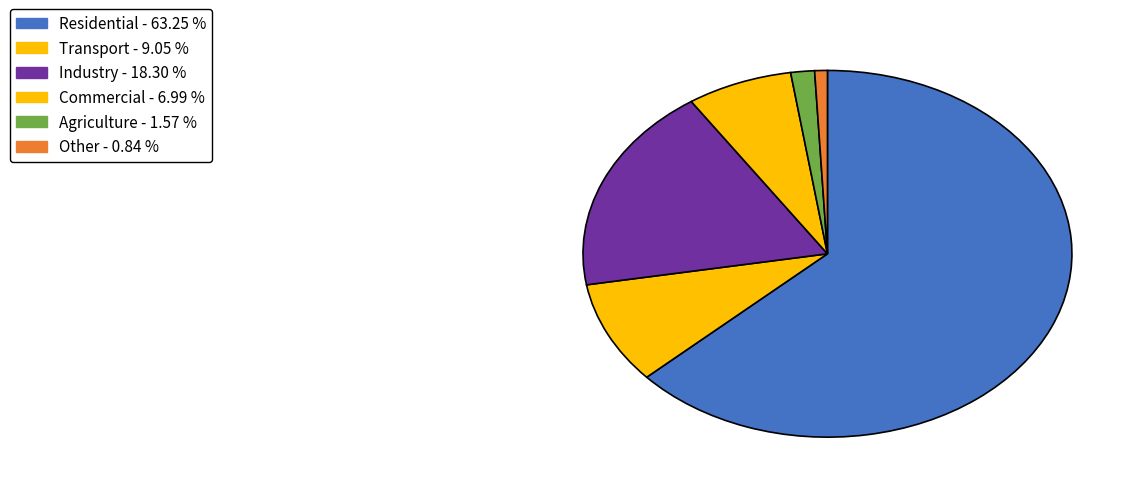

How many slices are in this pie chart?

6